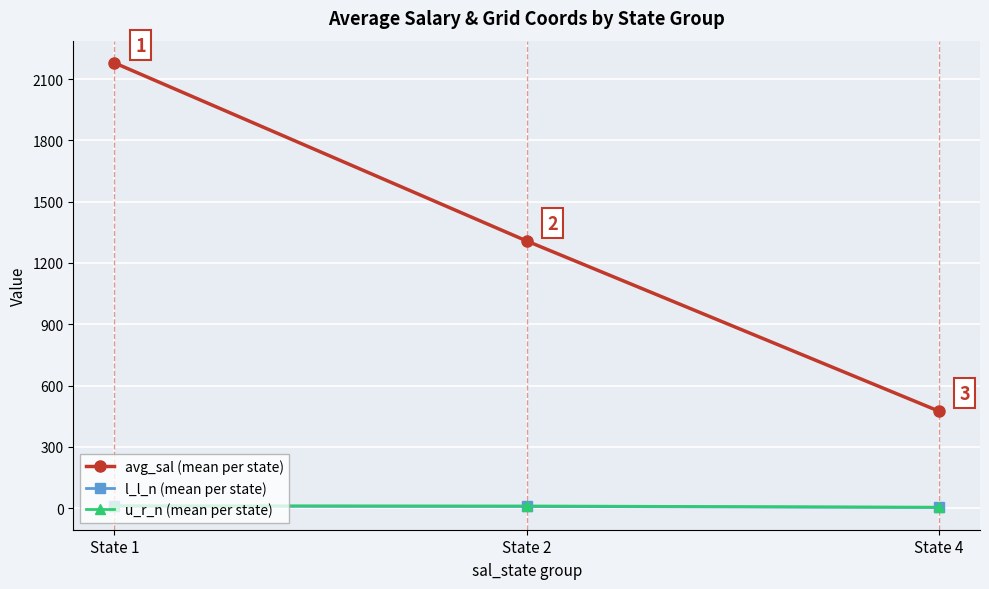

What is the difference between the highest and lowest values at State 2?

1299.2